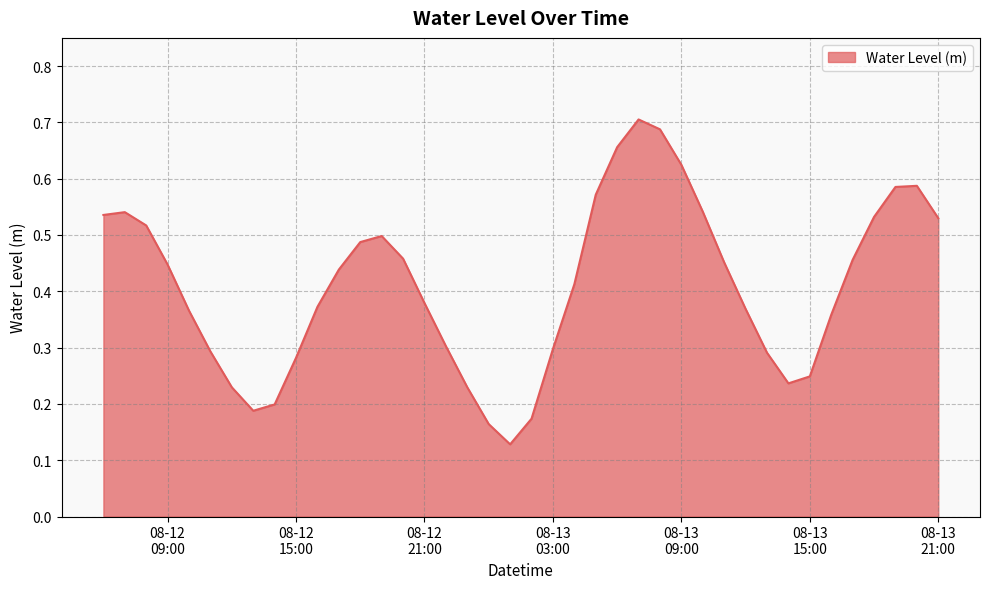

What is the average value?

0.4